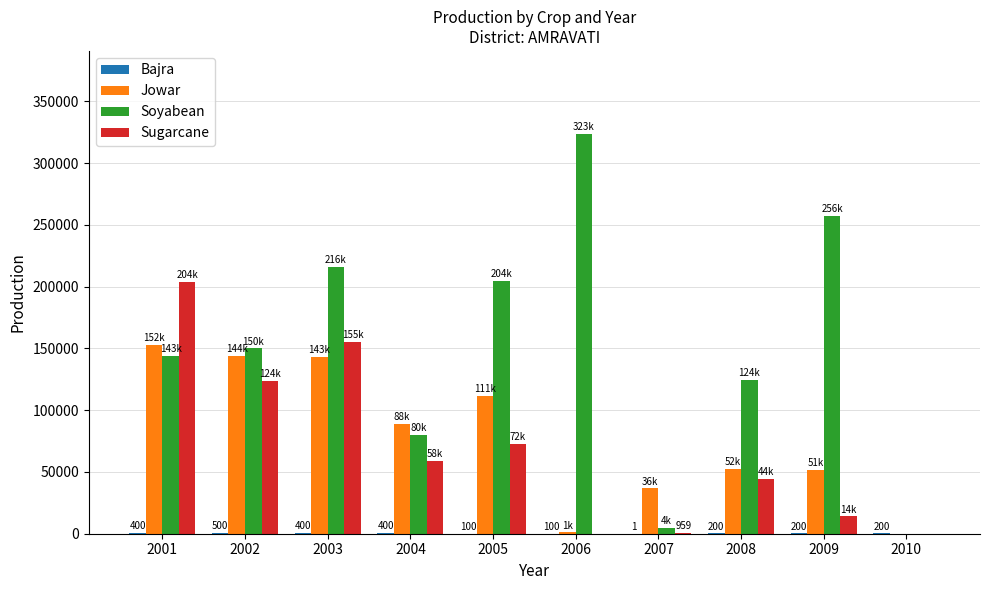

What is the maximum value shown in the chart?

323600